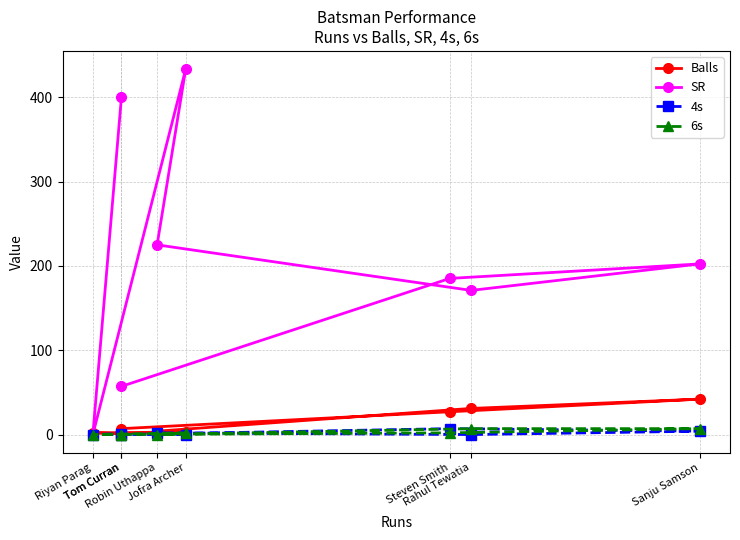

At which label does SR reach its minimum?

Riyan Parag